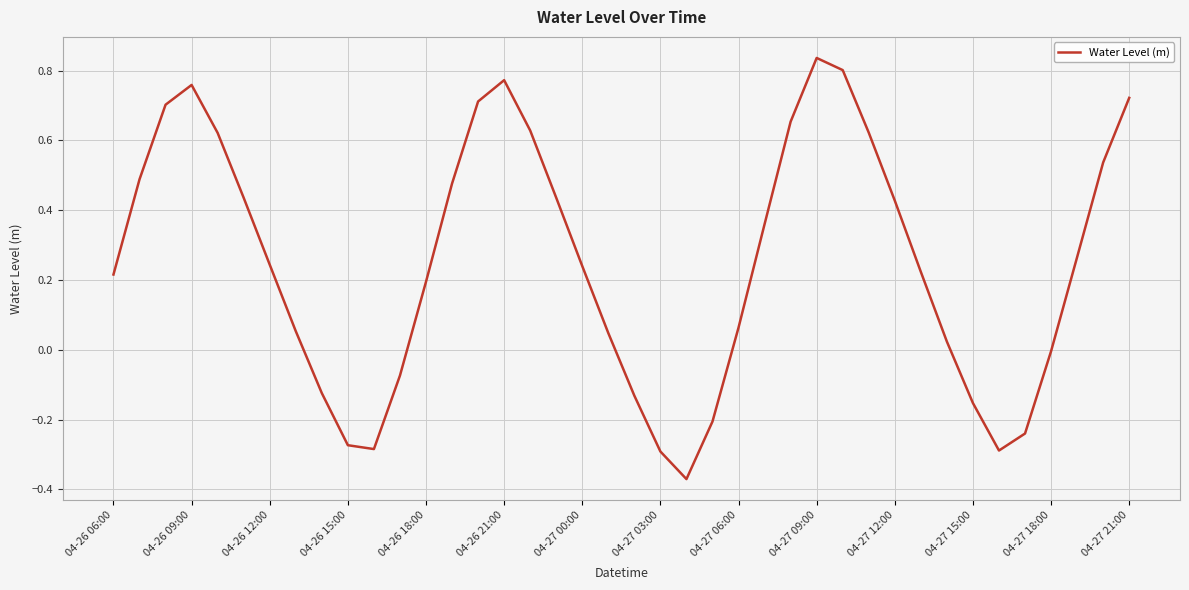

What is the difference between the maximum and minimum values?

1.2